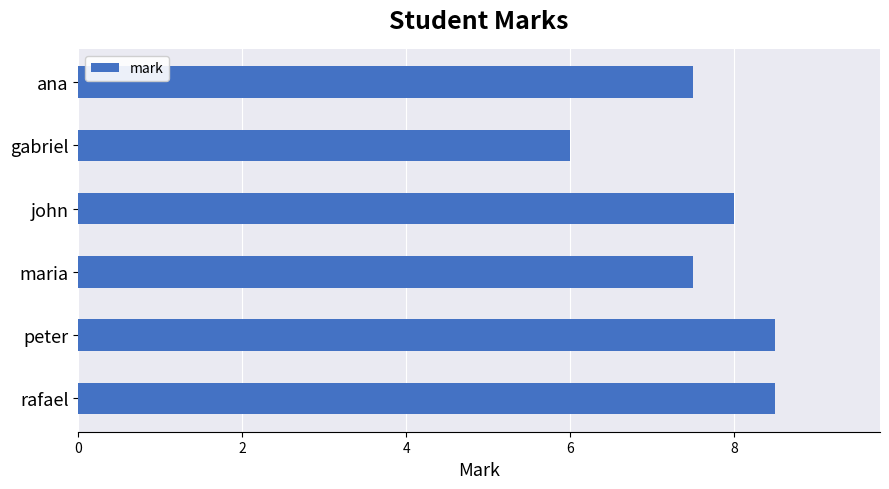

What is the maximum value shown in the chart?

8.5